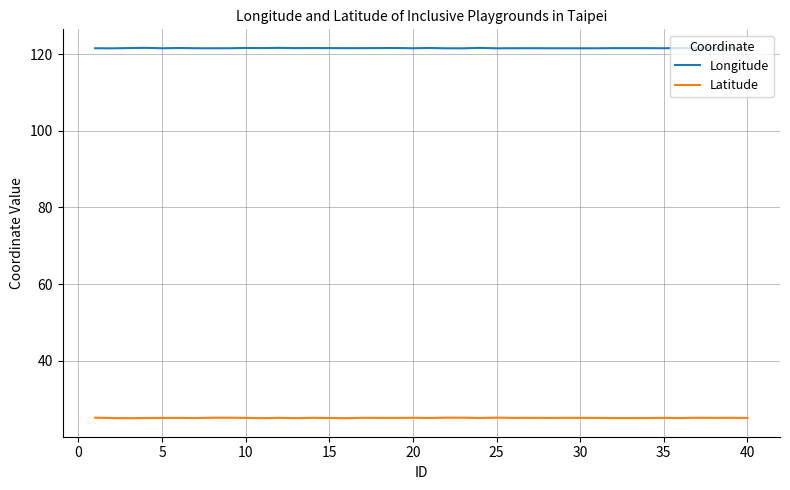

List the series in order of their peak value, lowest first.

Latitude, Longitude